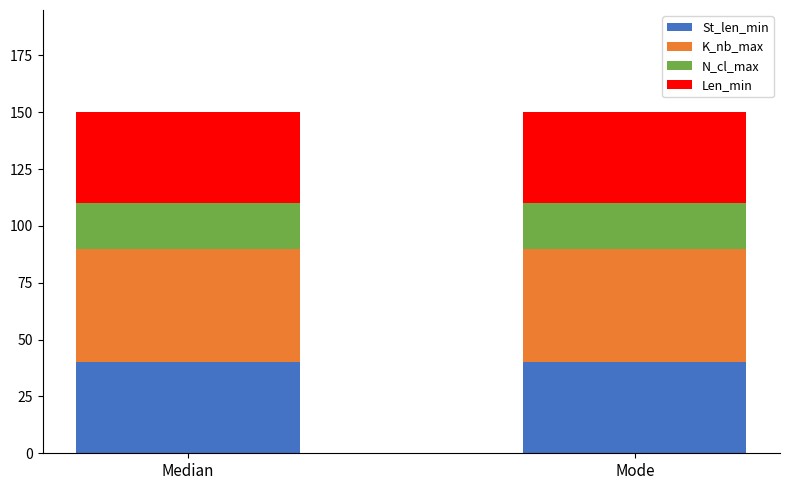

What are all the series names shown in the legend?

St_len_min, K_nb_max, N_cl_max, Len_min